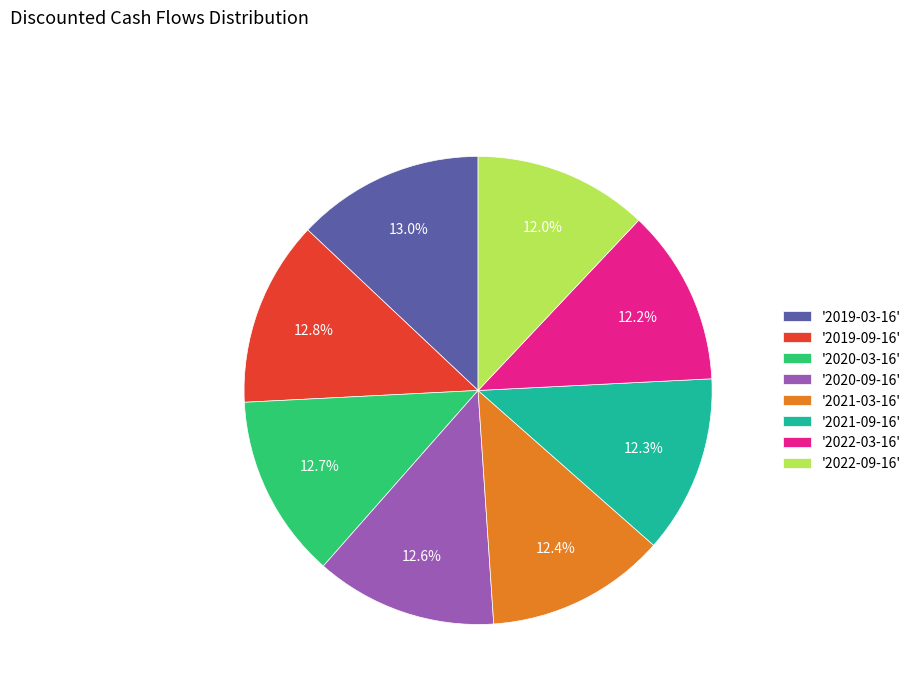

What is the ratio of the value at '2020-09-16' to the value at '2019-03-16'?

1.0